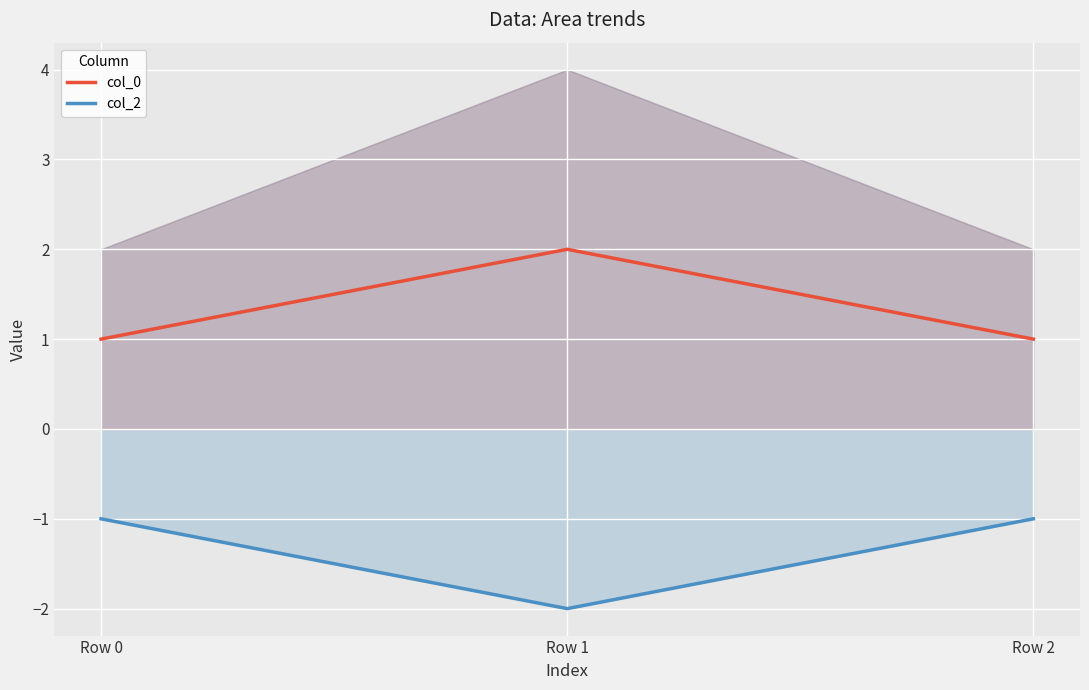

Reading left to right, transcribe all the data shown in this chart.

col_0: Row 0=1	Row 1=2	Row 2=1
col_2: Row 0=-1	Row 1=-2	Row 2=-1